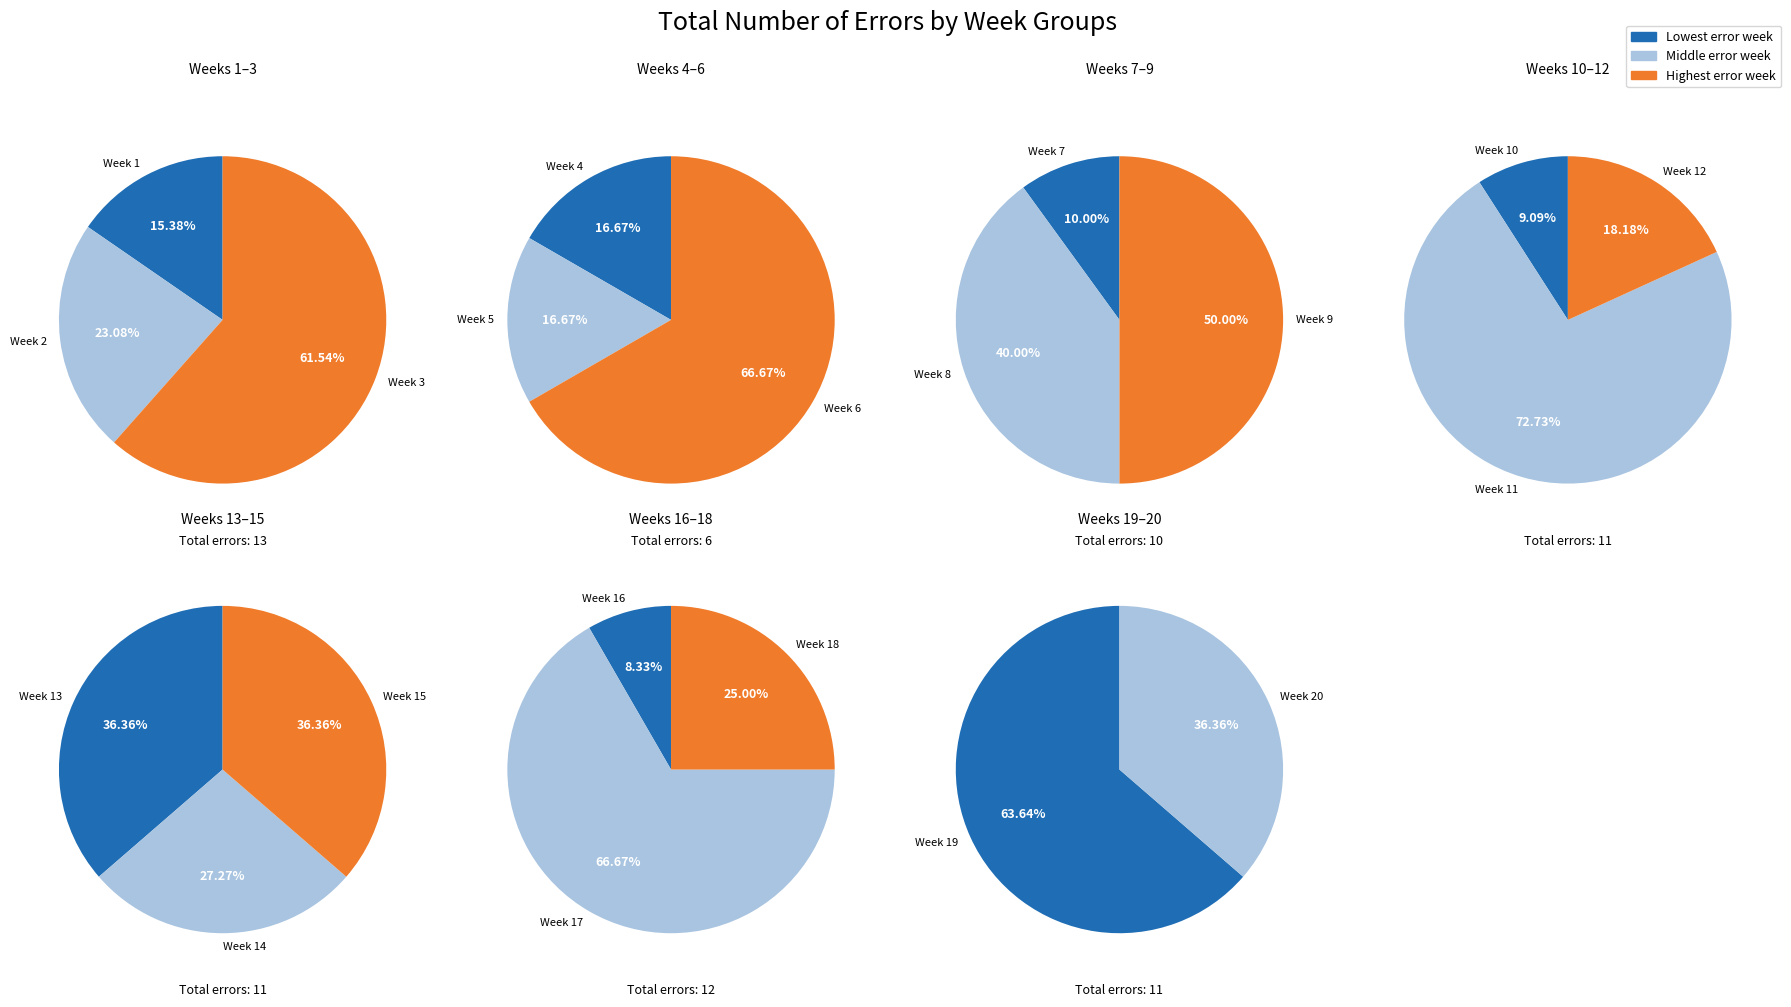

What is the smallest slice in the pie chart?

Week 4